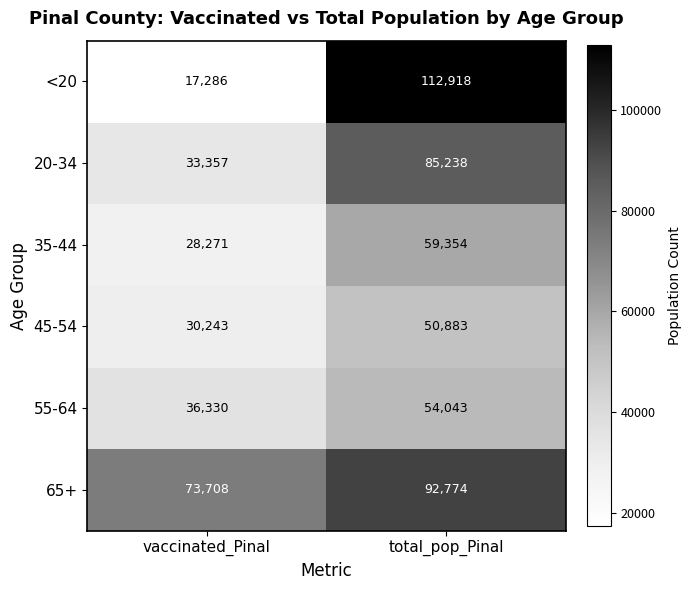

Which category has the lowest value in the 45-54 series?

vaccinated_Pinal